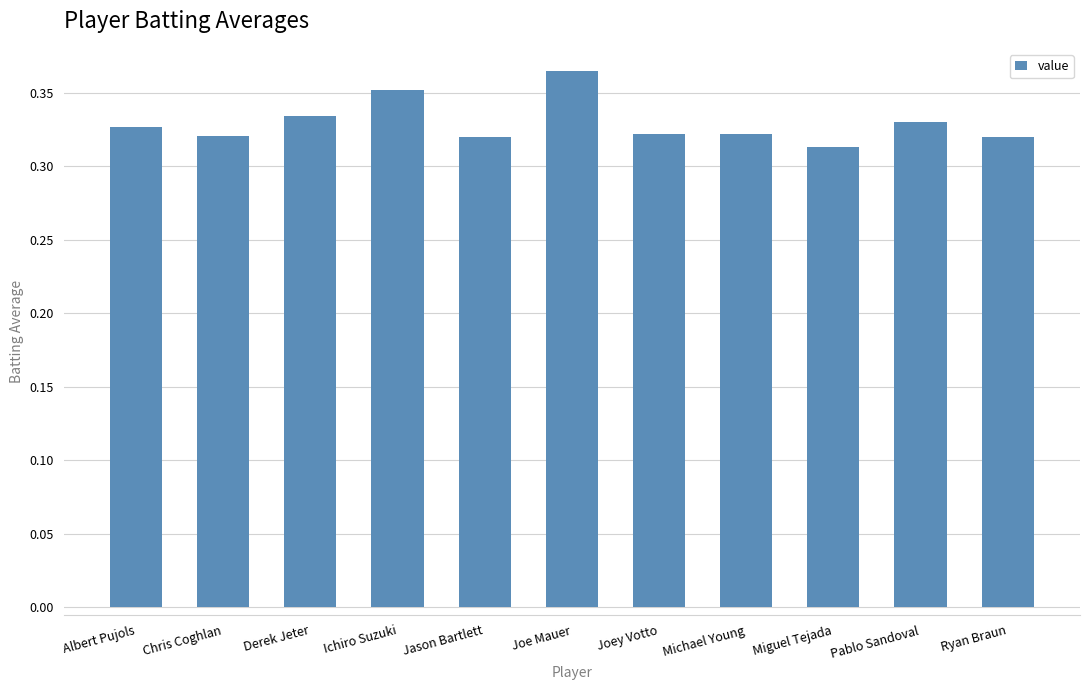

What is the label of the 4th bar from the right?

Michael Young